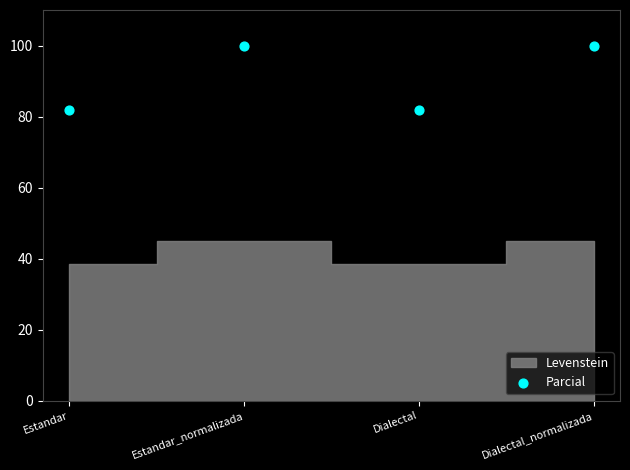

What is the average Y value?

90.9